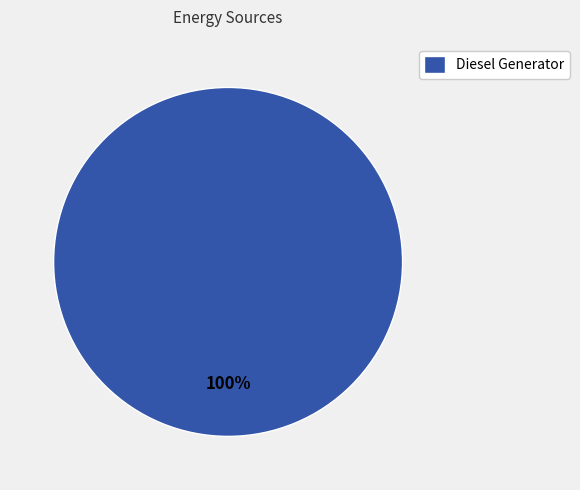

Which slice represents more than half of the pie?

Diesel Generator